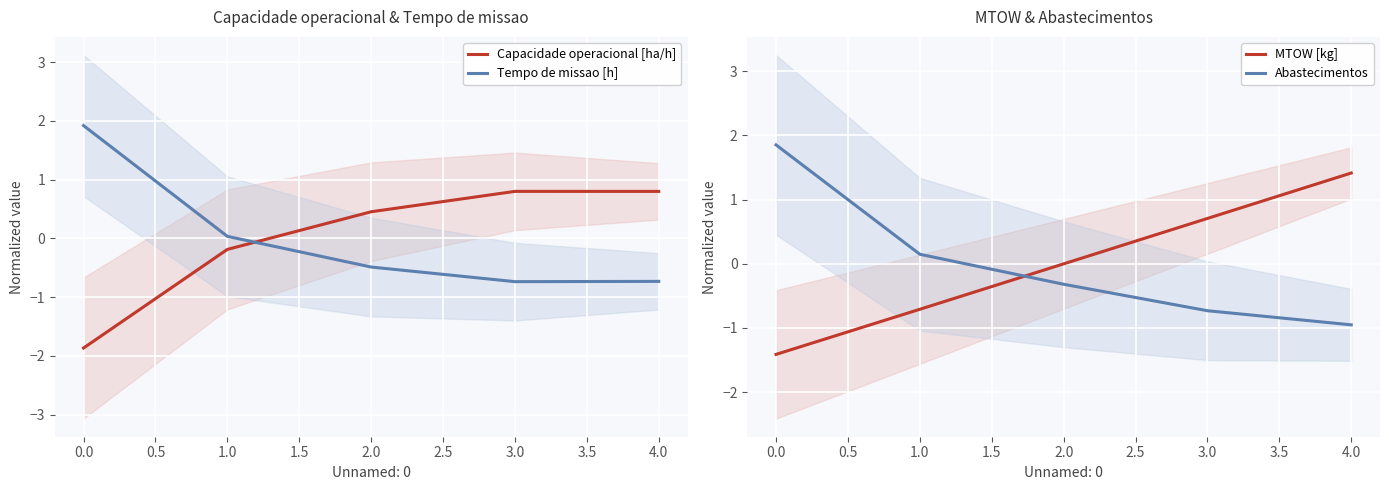

What is the difference between the maximum and second lowest values in the Tempo de missao [h] series?

2.7